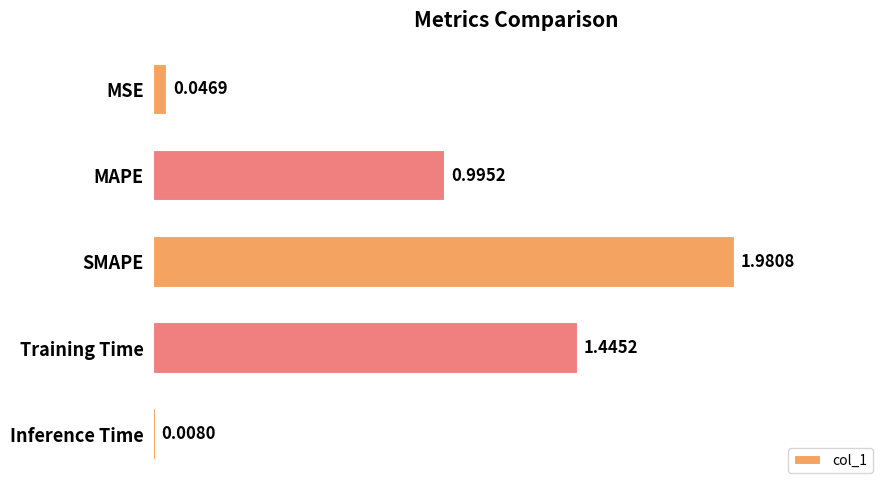

Are the bars horizontal?

Yes